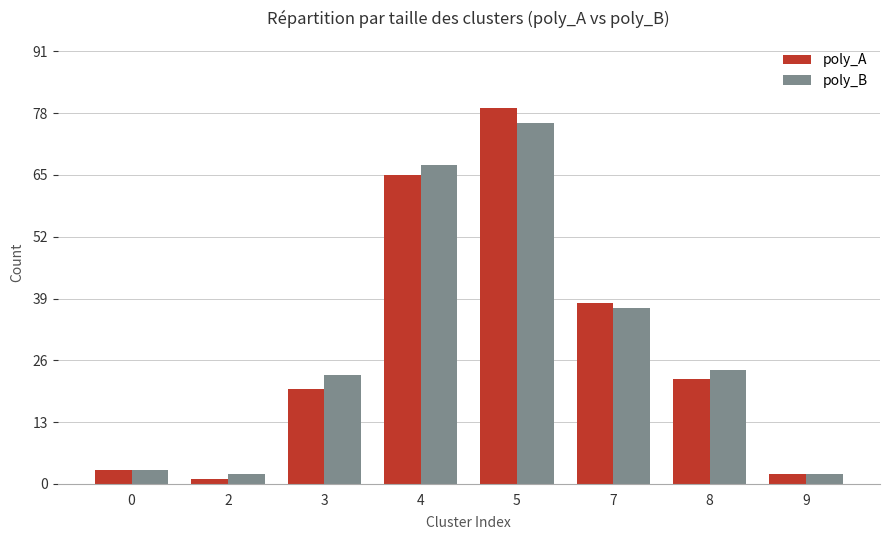

Which series has the largest range (max minus min)?

poly_A